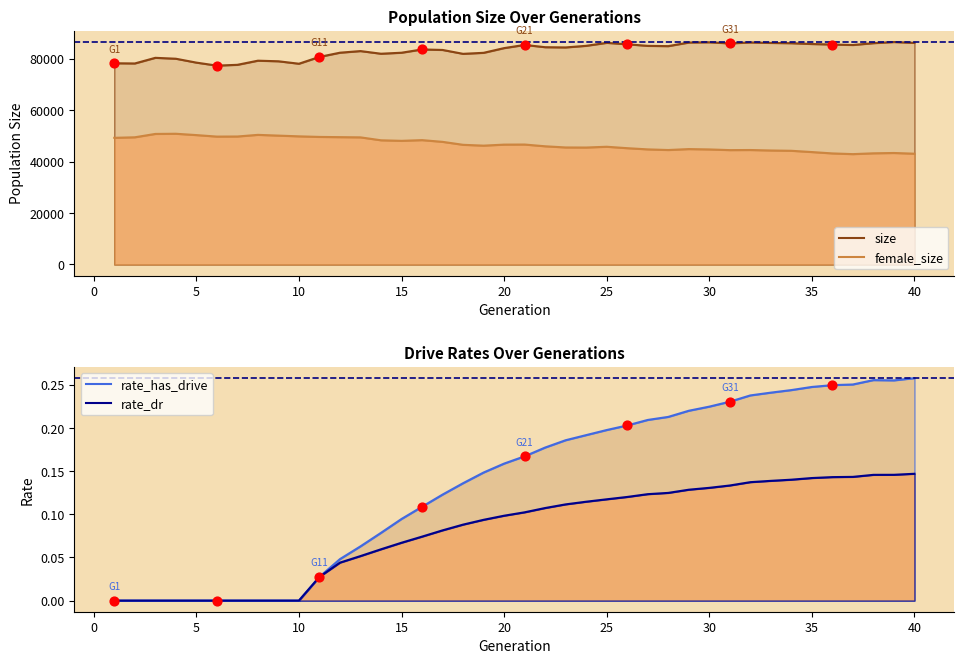

What are all the series names shown in the legend?

size, female_size, rate_has_drive, rate_dr